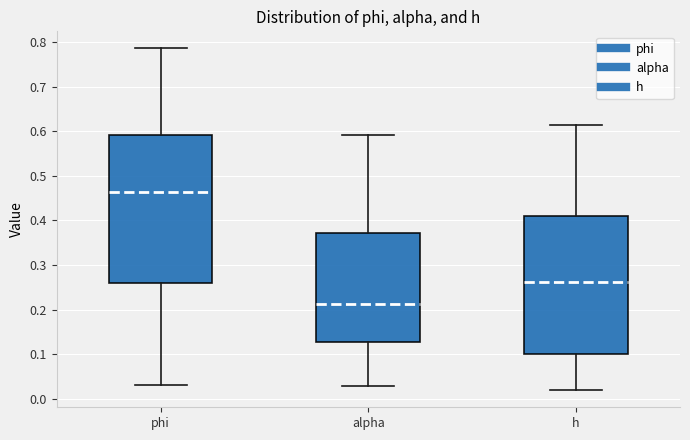

Which box's median line is the lowest?

alpha